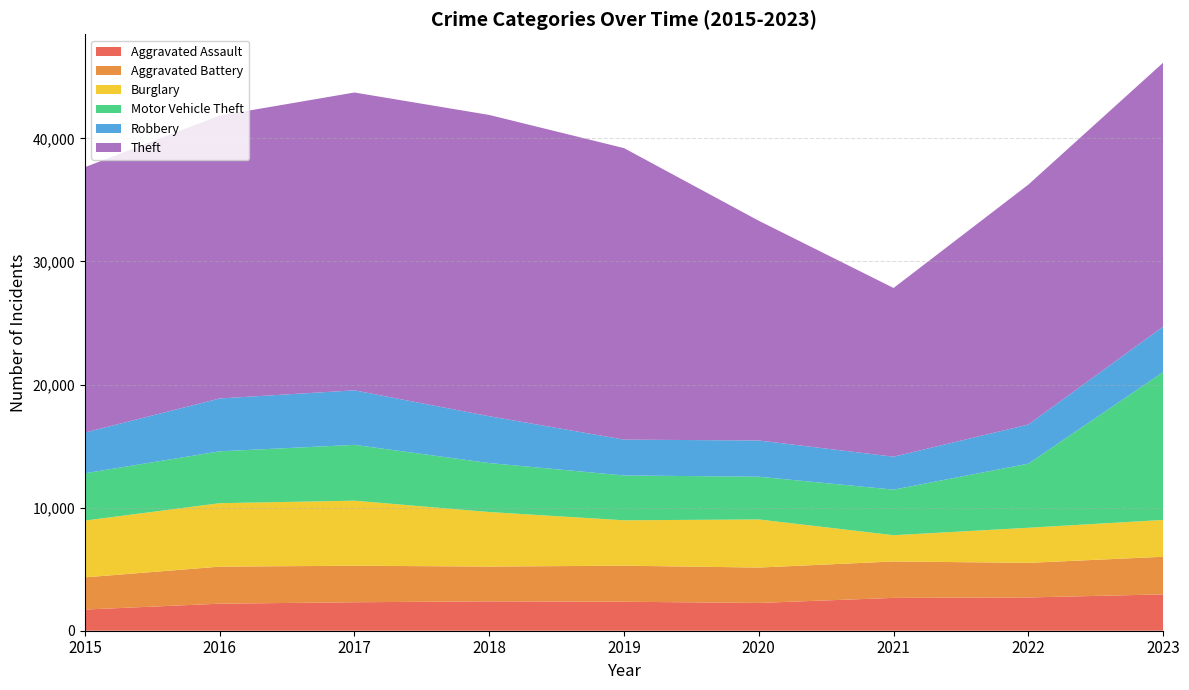

Reading left to right, what are all the values shown in this chart?

Aggravated Assault: 2015=1719	2016=2196	2017=2312	2018=2386	2019=2354	2020=2257	2021=2668	2022=2702	2023=2952
Aggravated Battery: 2015=2616	2016=3010	2017=2968	2018=2827	2019=2929	2020=2876	2021=2959	2022=2811	2023=3057
Burglary: 2015=4611	2016=5155	2017=5284	2018=4430	2019=3688	2020=3907	2021=2132	2022=2852	2023=2991
Motor Vehicle Theft: 2015=3843	2016=4213	2017=4536	2018=3979	2019=3641	2020=3471	2021=3704	2022=5207	2023=12009
Robbery: 2015=3311	2016=4295	2017=4430	2018=3804	2019=2914	2020=2943	2021=2675	2022=3179	2023=3695
Theft: 2015=21559	2016=22980	2017=24194	2018=24475	2019=23679	2020=17850	2021=13705	2022=19490	2023=21441